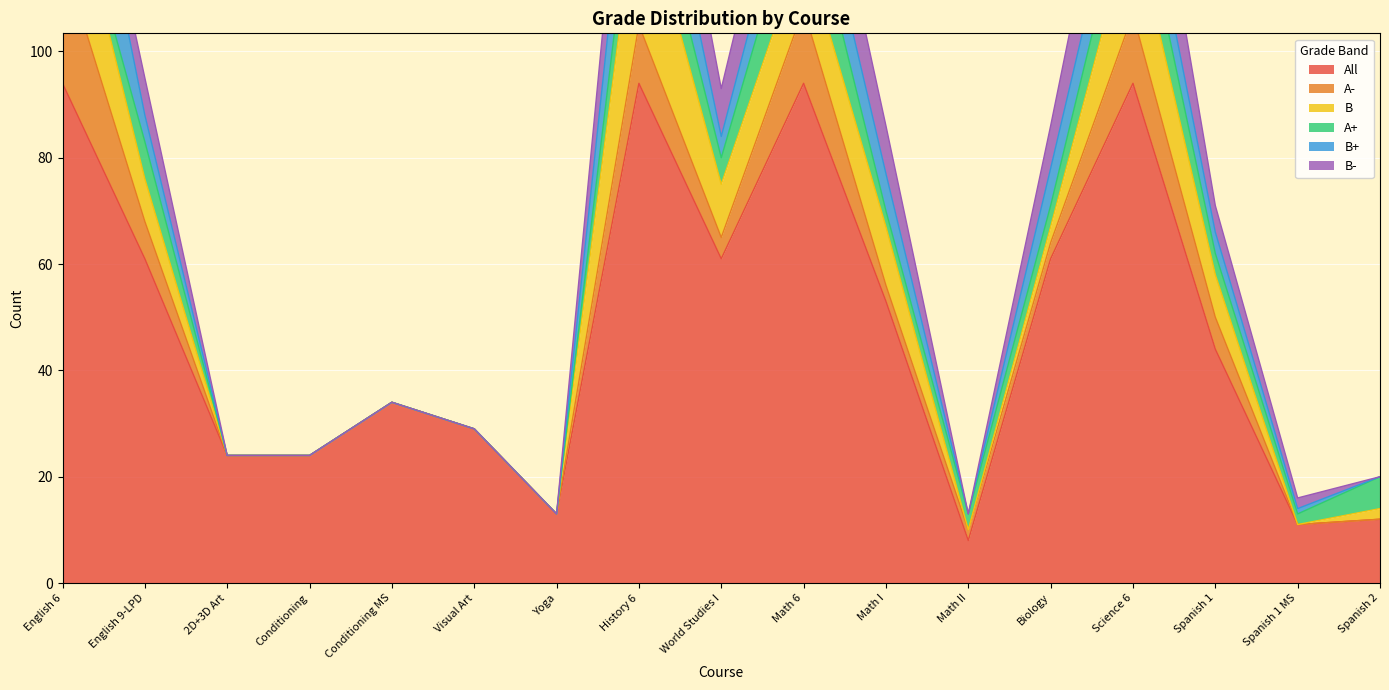

Reading left to right, list all the values displayed in this chart.

All: English 6=94	English 9-LPD=61	2D+3D Art=24	Conditioning=24	Conditioning MS=34	Visual Art=29	Yoga=13	History 6=94	World Studies I=61	Math 6=94	Math I=53	Math II=8	Biology=61	Science 6=94	Spanish 1=44	Spanish 1 MS=11	Spanish 2=12
A-: English 6=24	English 9-LPD=7	2D+3D Art=0	Conditioning=0	Conditioning MS=0	Visual Art=0	Yoga=0	History 6=11	World Studies I=4	Math 6=14	Math I=3	Math II=2	Biology=3	Science 6=13	Spanish 1=6	Spanish 1 MS=0	Spanish 2=0
B: English 6=21	English 9-LPD=8	2D+3D Art=0	Conditioning=0	Conditioning MS=0	Visual Art=0	Yoga=0	History 6=27	World Studies I=10	Math 6=12	Math I=11	Math II=0	Biology=3	Science 6=18	Spanish 1=8	Spanish 1 MS=0	Spanish 2=2
A+: English 6=0	English 9-LPD=7	2D+3D Art=0	Conditioning=0	Conditioning MS=0	Visual Art=0	Yoga=0	History 6=10	World Studies I=5	Math 6=13	Math I=3	Math II=3	Biology=4	Science 6=10	Spanish 1=4	Spanish 1 MS=2	Spanish 2=6
B+: English 6=26	English 9-LPD=5	2D+3D Art=0	Conditioning=0	Conditioning MS=0	Visual Art=0	Yoga=0	History 6=16	World Studies I=4	Math 6=10	Math I=7	Math II=0	Biology=7	Science 6=9	Spanish 1=4	Spanish 1 MS=1	Spanish 2=0
B-: English 6=2	English 9-LPD=7	2D+3D Art=0	Conditioning=0	Conditioning MS=0	Visual Art=0	Yoga=0	History 6=17	World Studies I=9	Math 6=14	Math I=9	Math II=0	Biology=8	Science 6=18	Spanish 1=5	Spanish 1 MS=2	Spanish 2=0